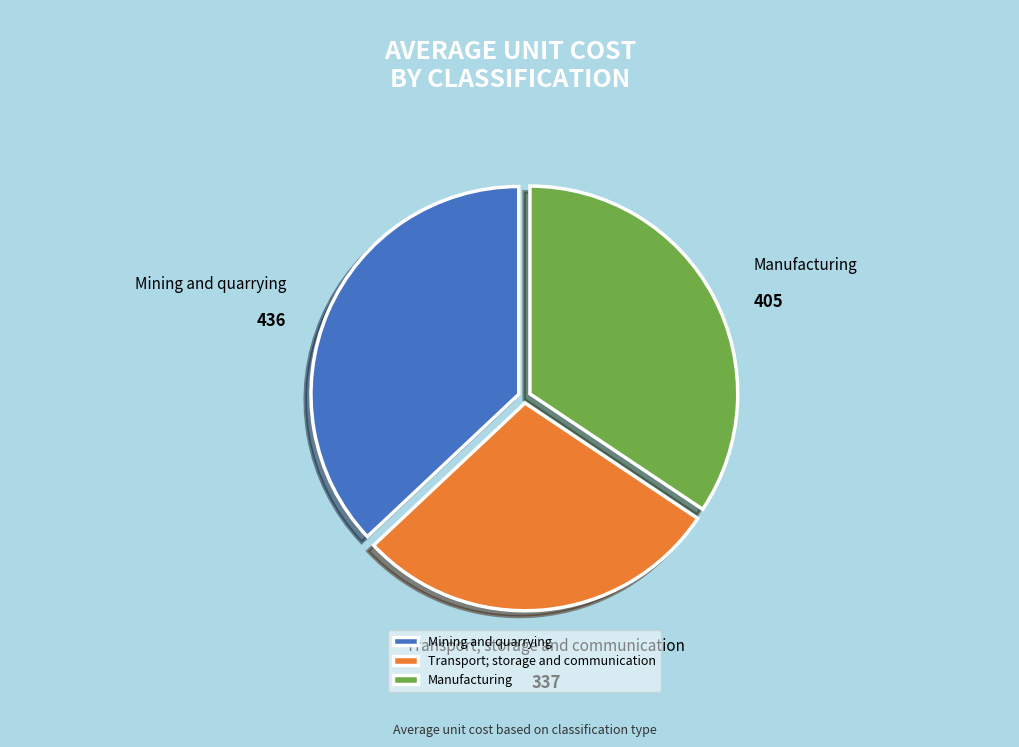

Which has a higher value, Manufacturing or Transport; storage and communication?

Manufacturing